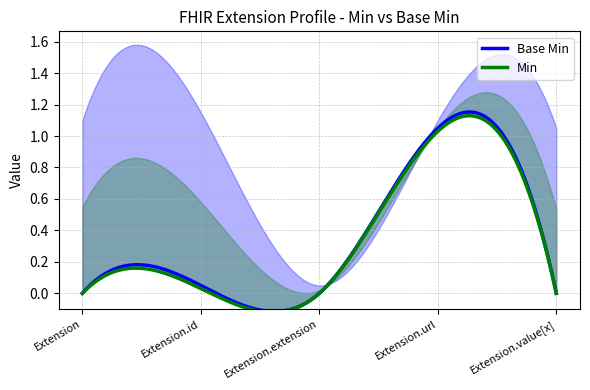

Where is Base Min nearest to the value 0?

Extension